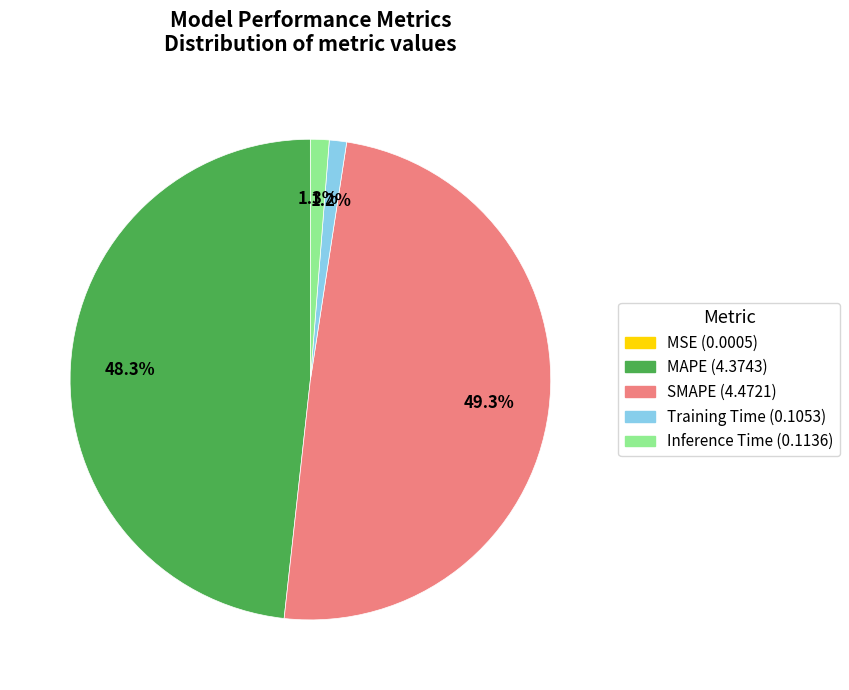

How much of the chart is everything except Training Time?

98.8%